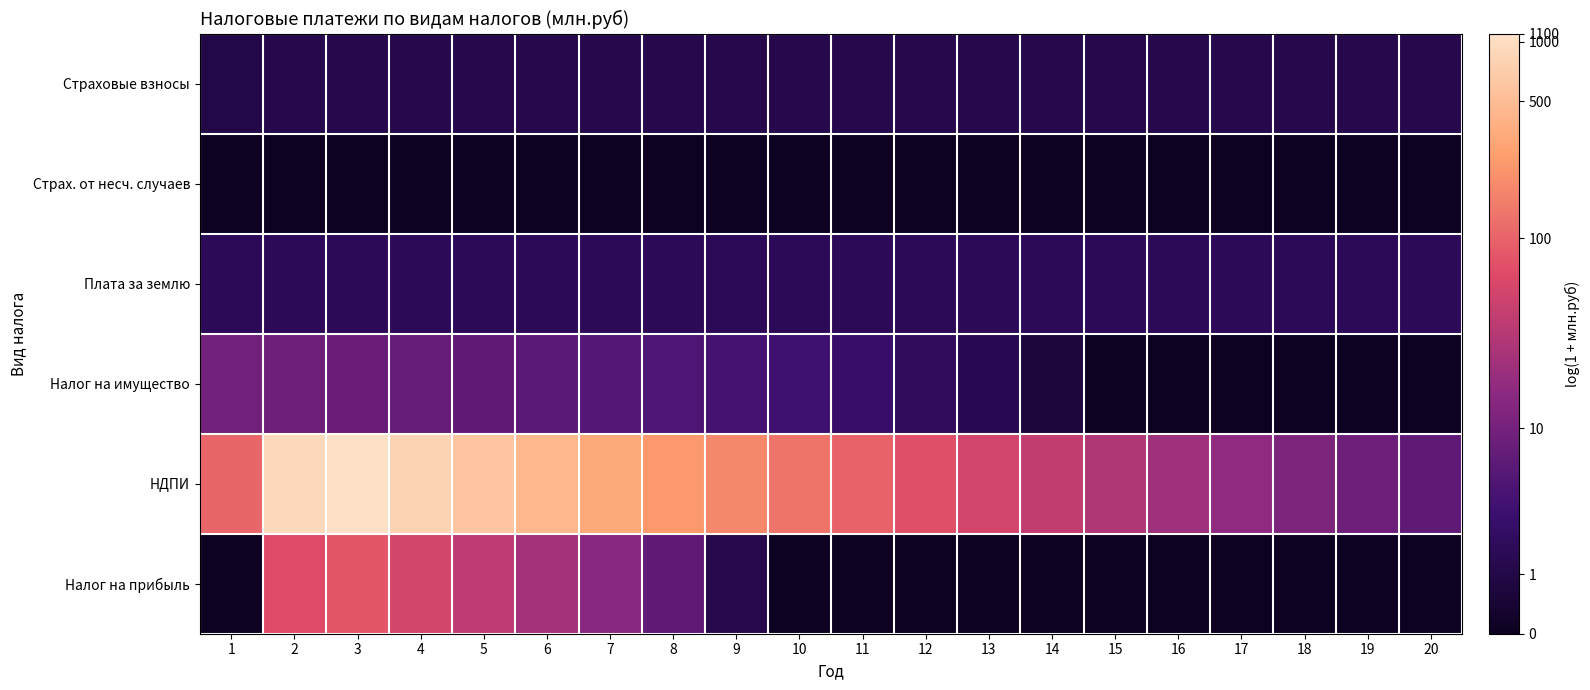

Which series has the largest range (max minus min)?

НДПИ